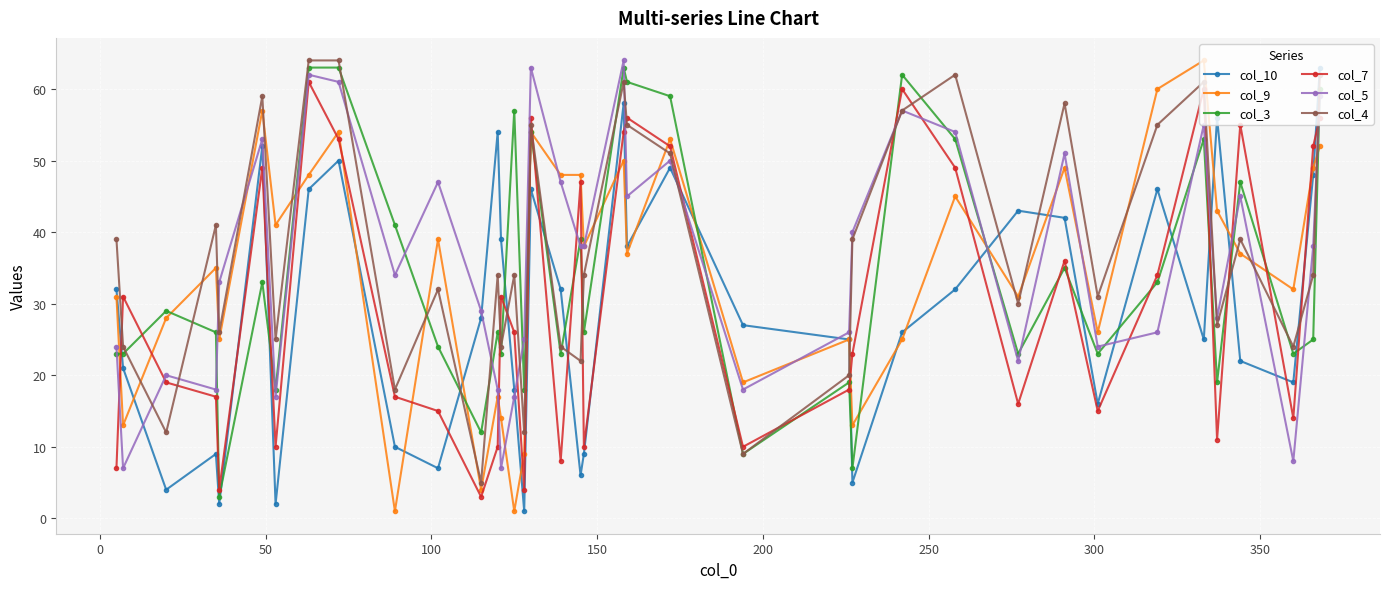

True or false: col_3 and col_5 cross at least once.

True